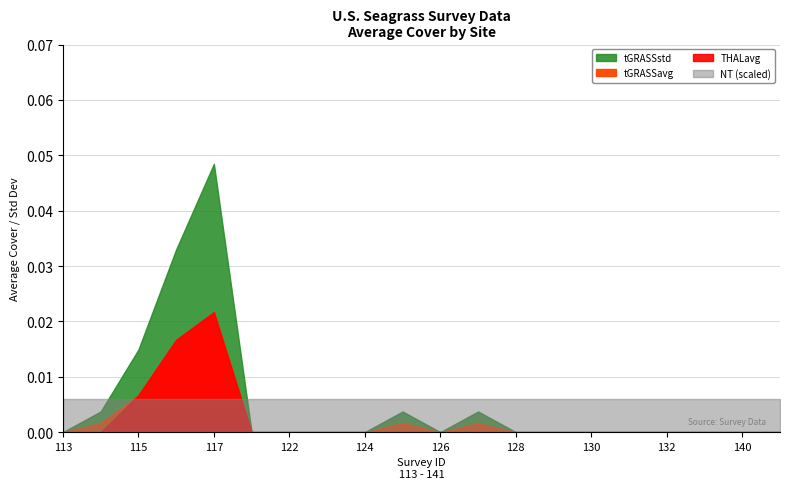

Does the chart display data point markers on the line(s)?

No